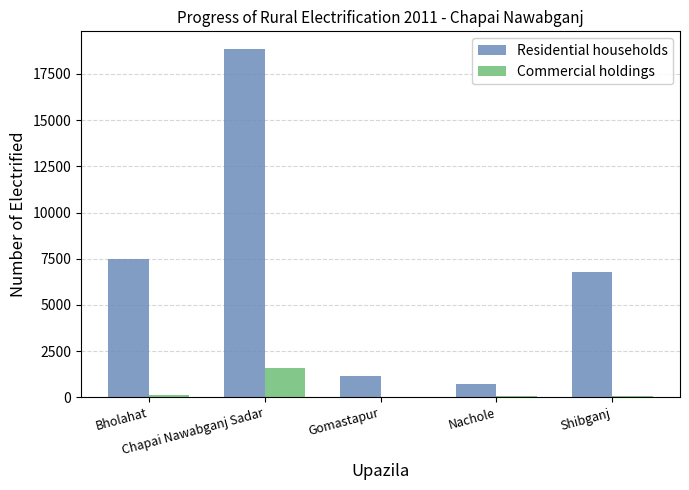

What is the greatest value displayed?

18858